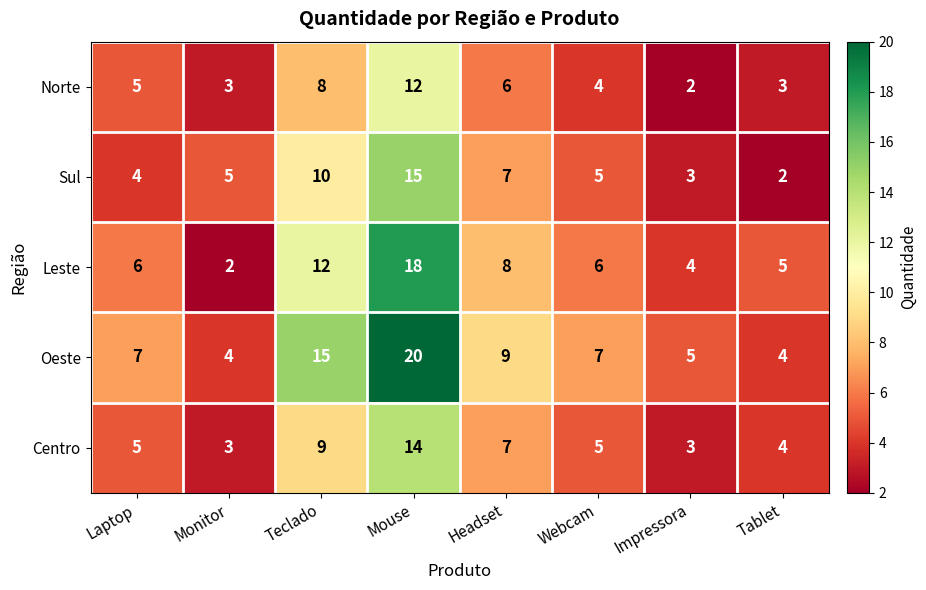

Which series has the largest total across all categories?

Oeste